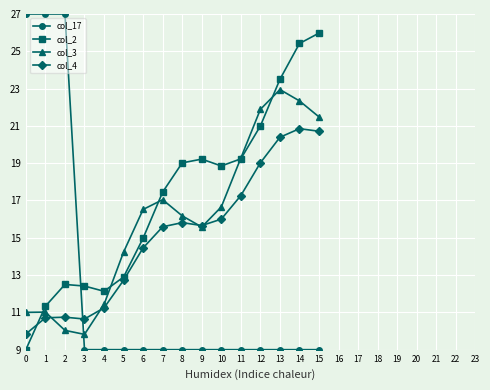

True or false: col_3 and col_17 intersect in this chart.

True